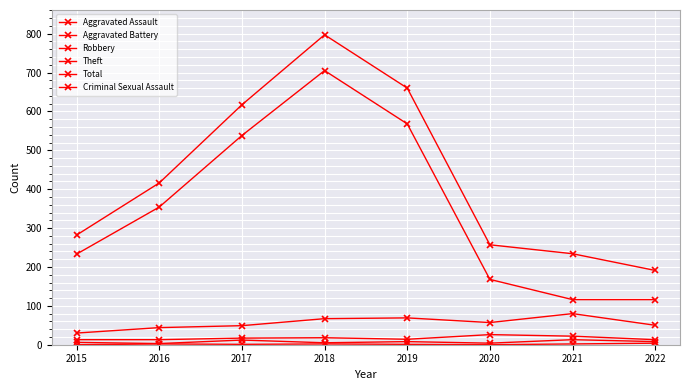

Reading left to right, extract all data points from this chart.

Aggravated Assault: 6	3	12	5	8	4	13	8
Aggravated Battery: 13	13	17	18	14	26	22	13
Robbery: 30	44	49	67	69	57	80	50
Theft: 233	354	538	705	568	168	116	116
Total: 282	416	617	797	660	257	234	191
Criminal Sexual Assault: 0	2	1	2	1	0	2	4